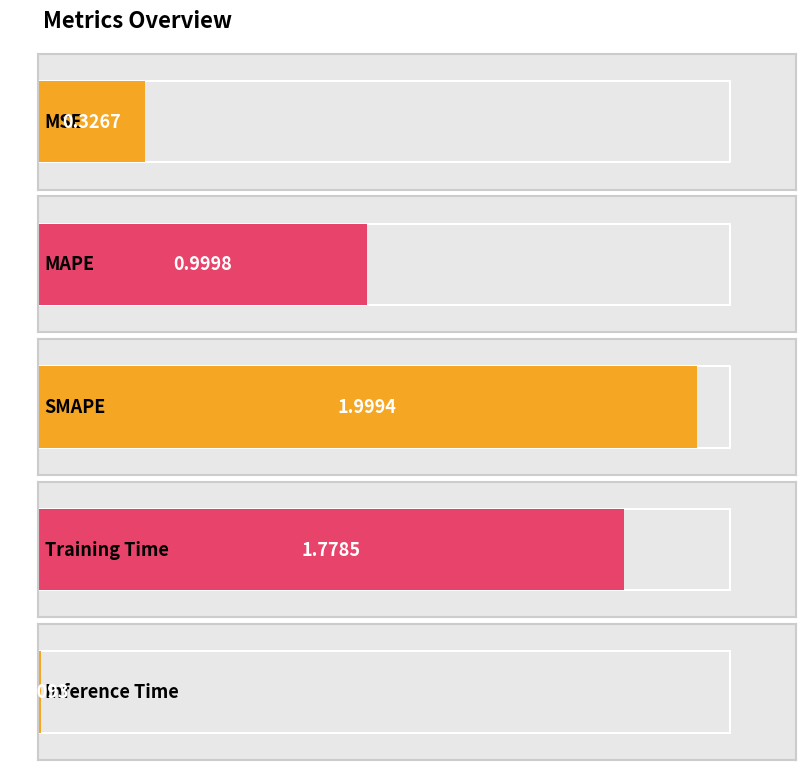

Reading left to right, transcribe all the data shown in this chart.

0.3	1.0	2.0	1.8	0.0